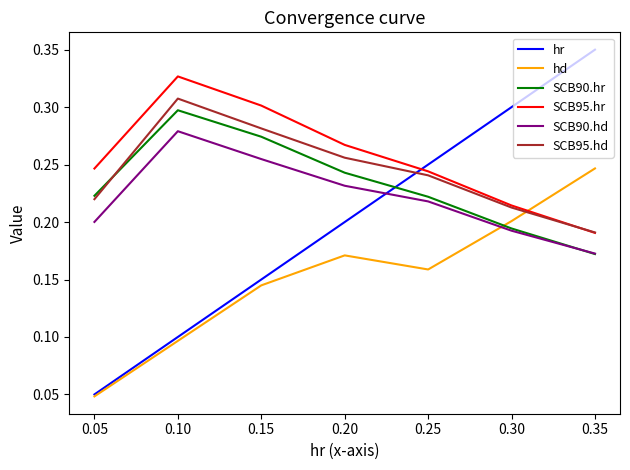

Where is hd nearest to the value 0?

0.05